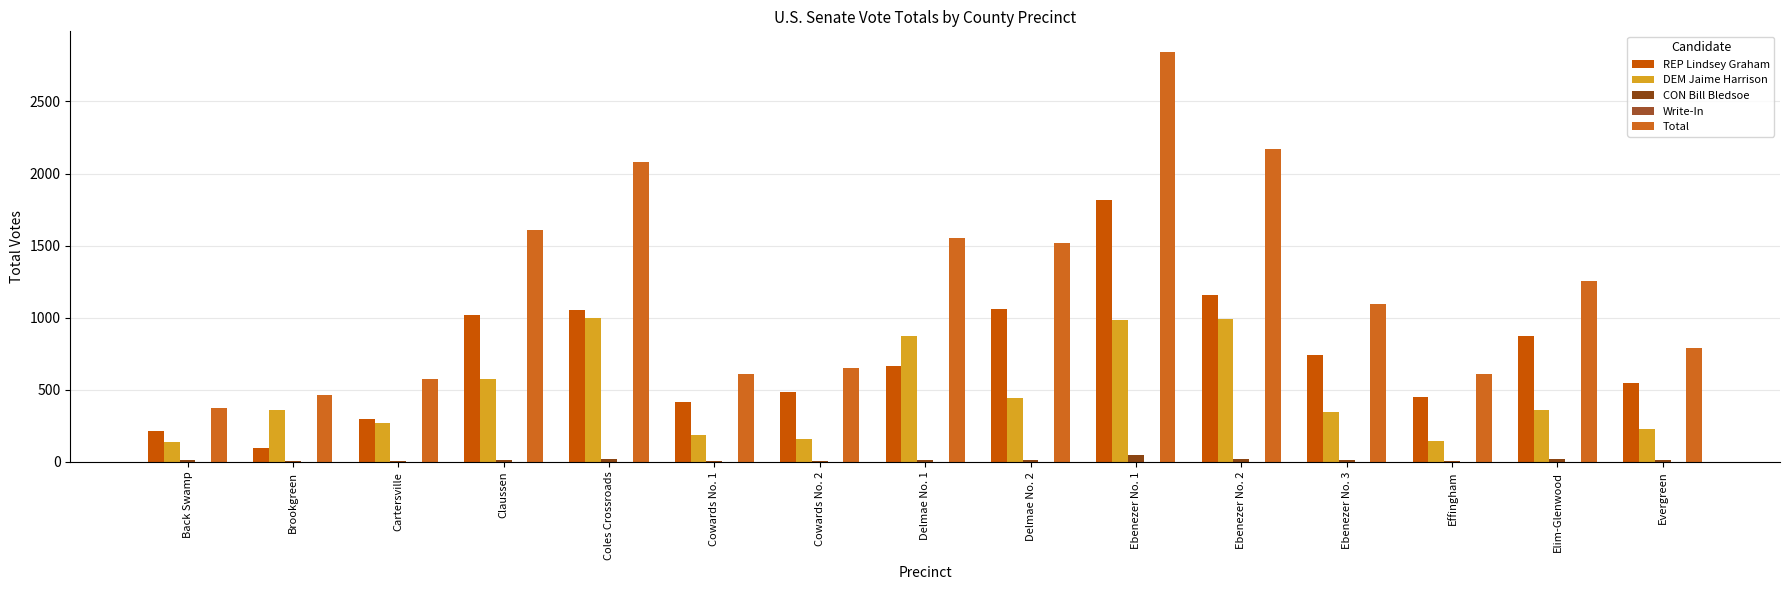

How many categories are shown in the chart?

15